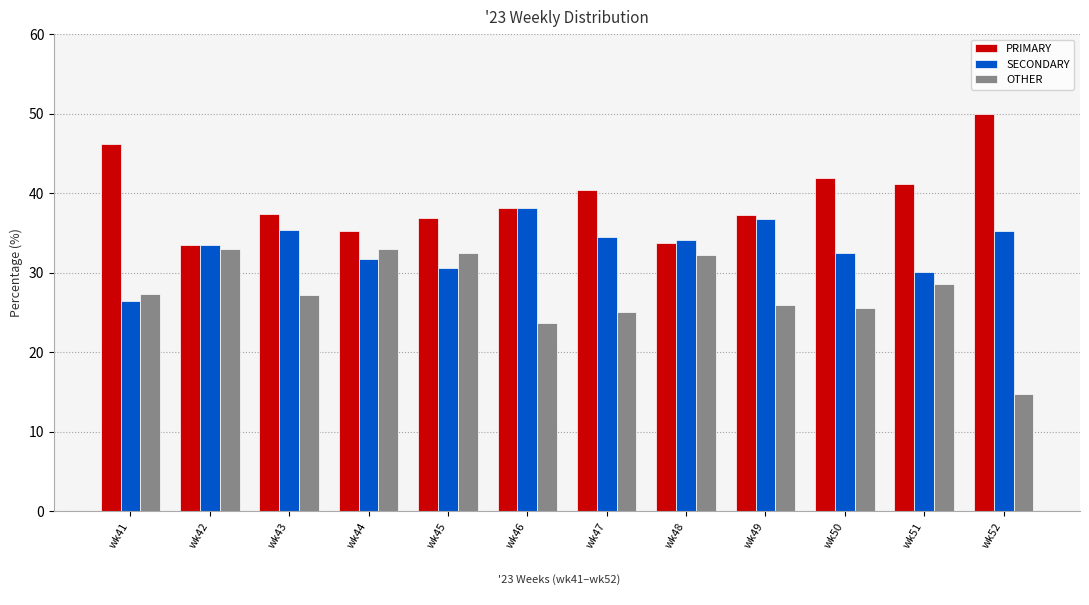

The PRIMARY series shows 50.0 at wk52. True or false?

True